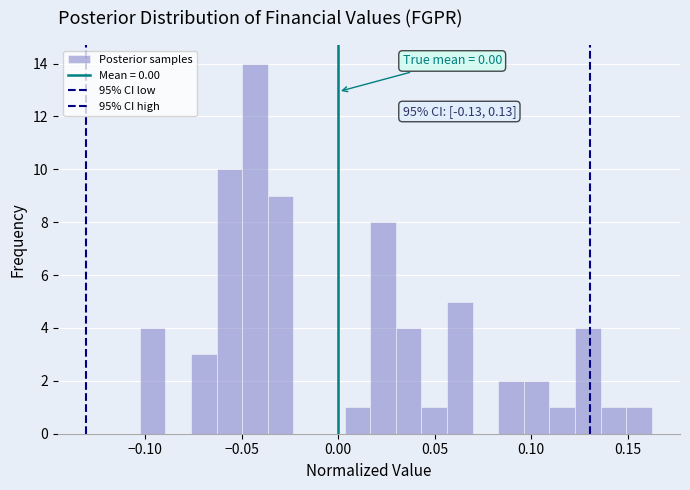

Around what value on the x-axis is the tallest bar? Give the approximate position of its centre, as read against the axis.

-0.045